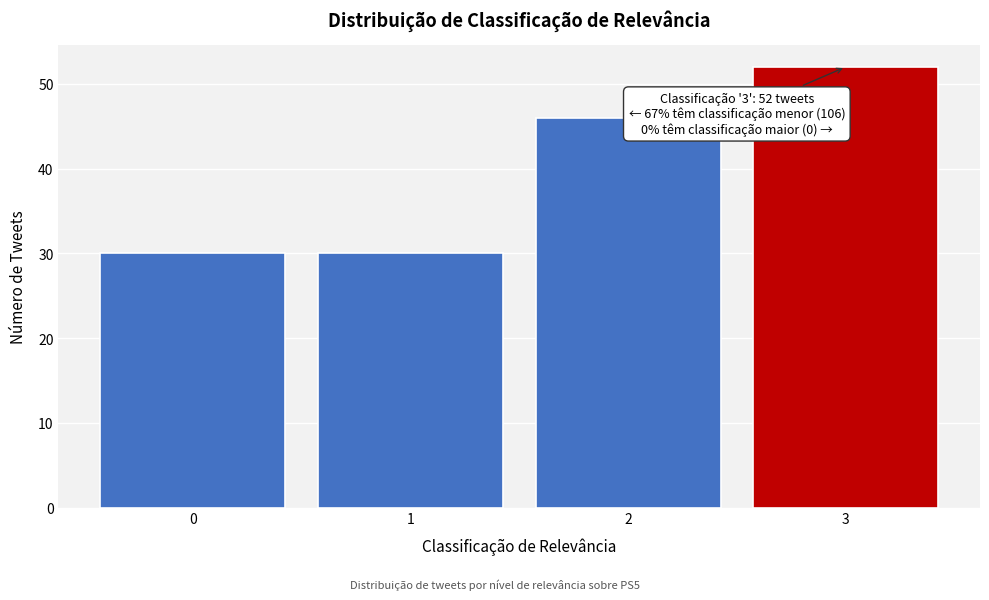

Reading left to right, extract all data points from this chart.

0=30	1=30	2=46	3=52